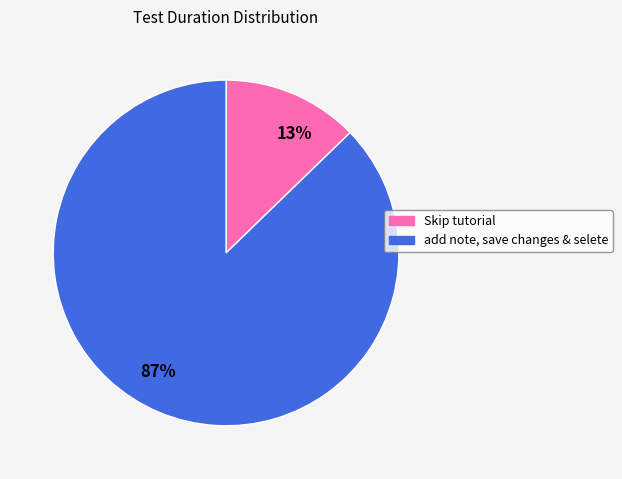

To the nearest percent, what is the average slice percentage?

50%